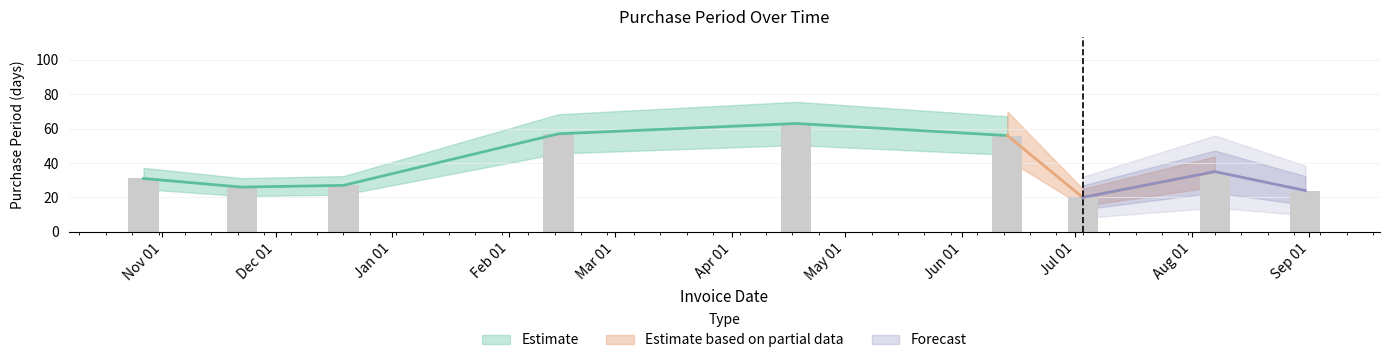

Reading right to left, extract all data points from this chart.

24	35	20	56	63	57	27	26	31